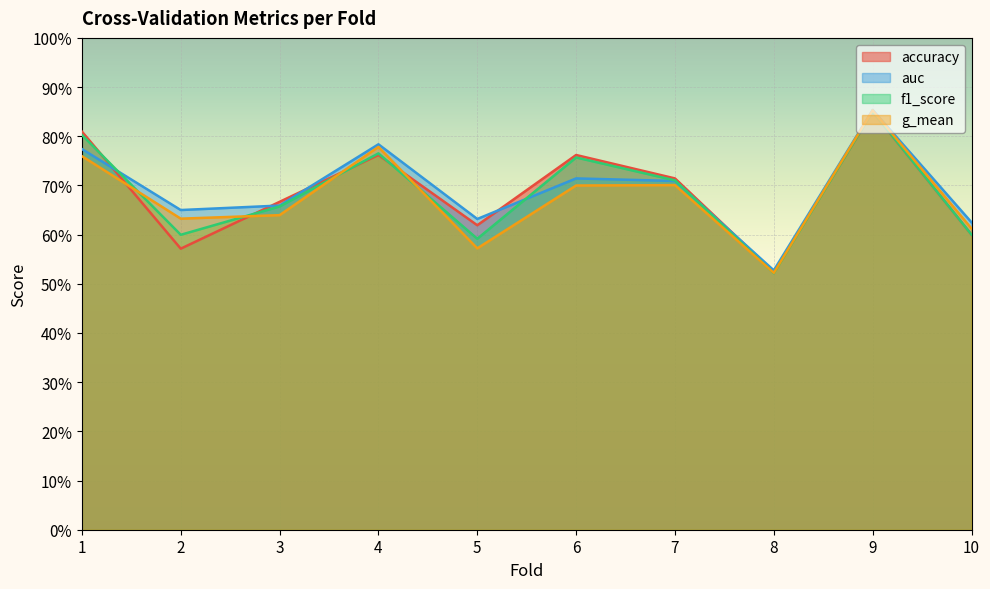

What are all the series names shown in the legend?

accuracy, auc, f1_score, g_mean